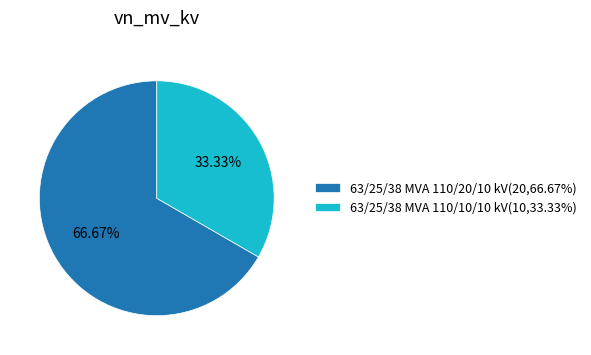

Which has a higher value, 63/25/38 MVA 110/10/10 kV or 63/25/38 MVA 110/20/10 kV?

63/25/38 MVA 110/20/10 kV